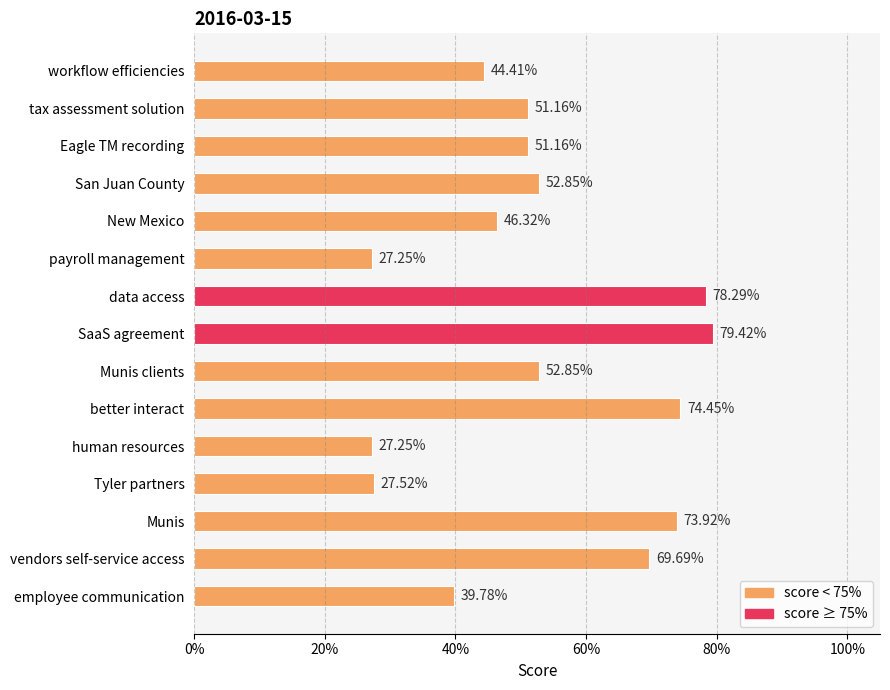

Are the bars horizontal?

Yes